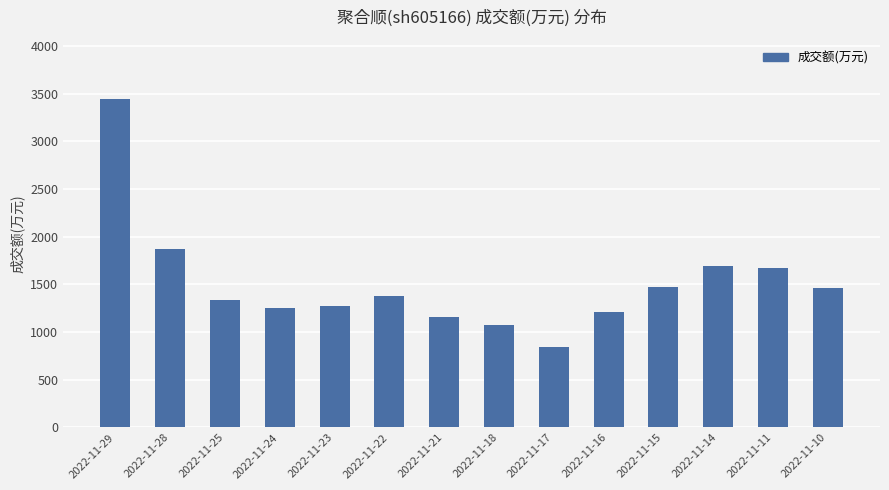

What is the greatest value displayed?

3444